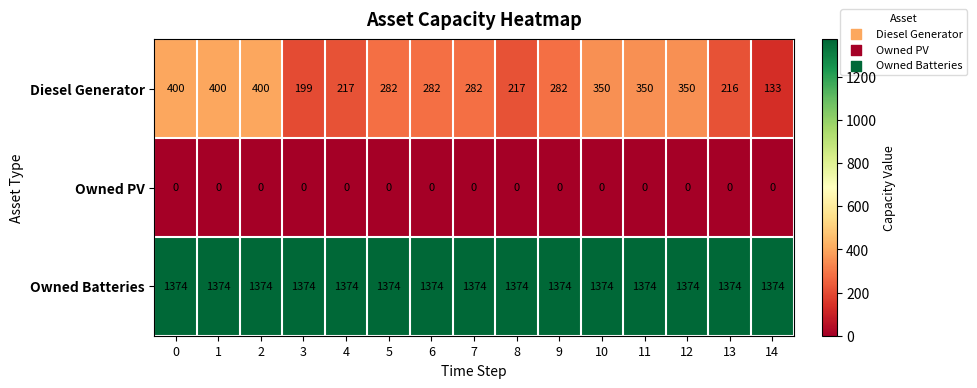

Is it true that Diesel Generator equals 110 at 13?

False